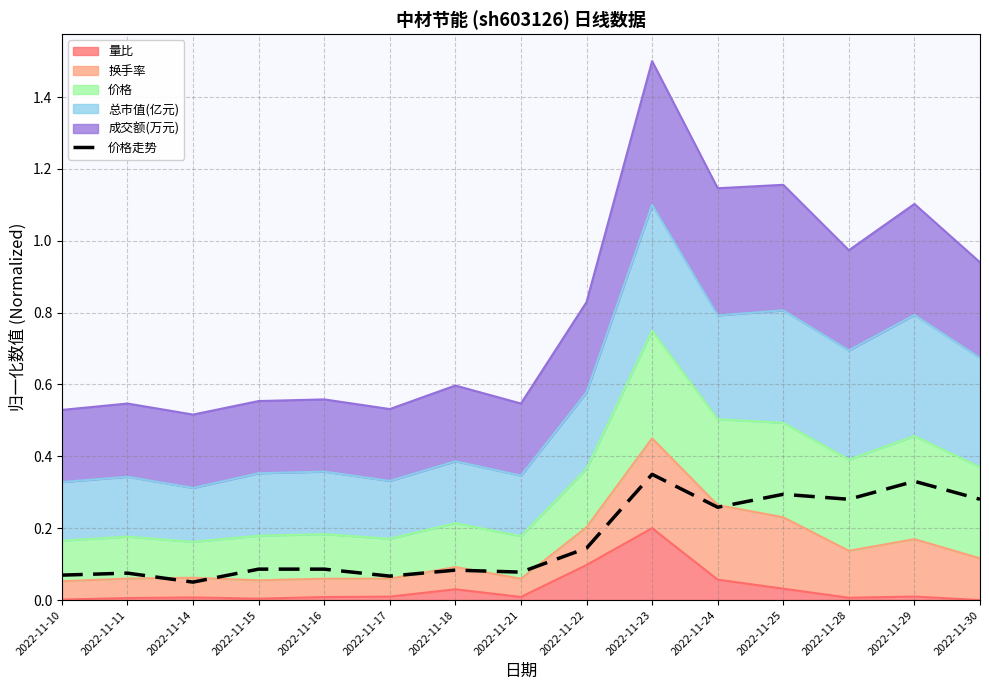

Which label corresponds to the largest value in the chart?

2022-11-23